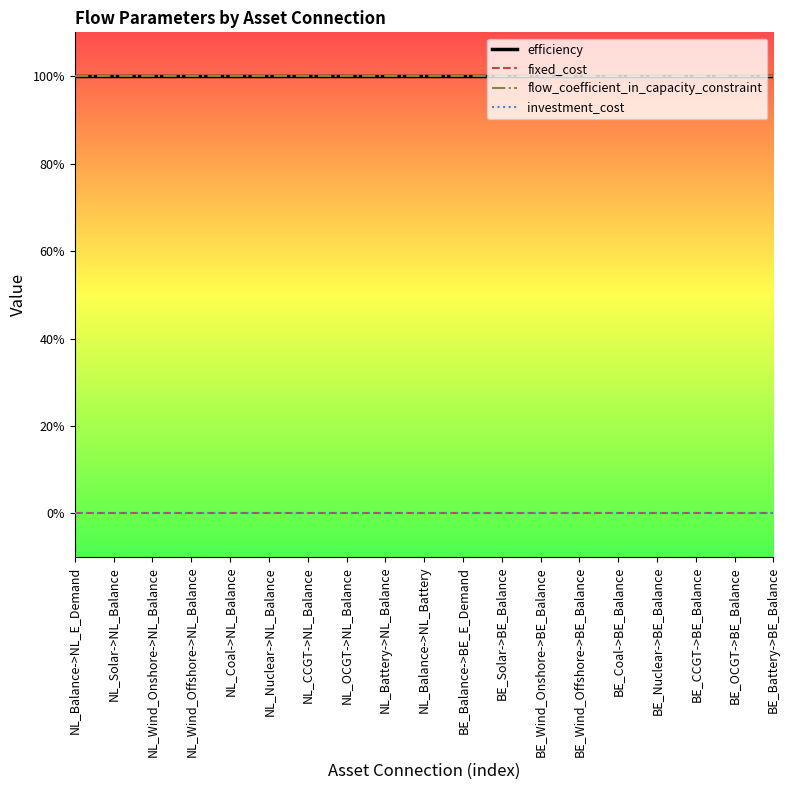

Does the chart display data point markers on the line(s)?

No